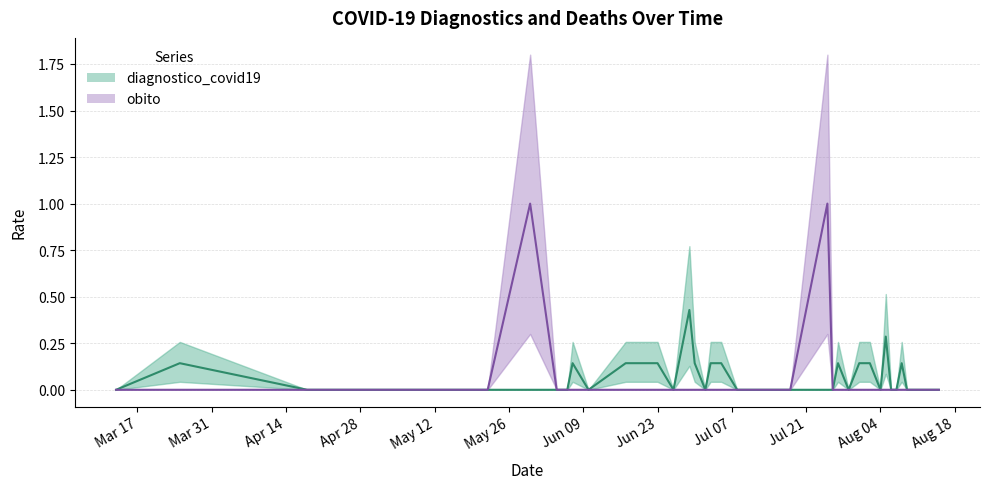

What position from the left is 2020-07-17?

24